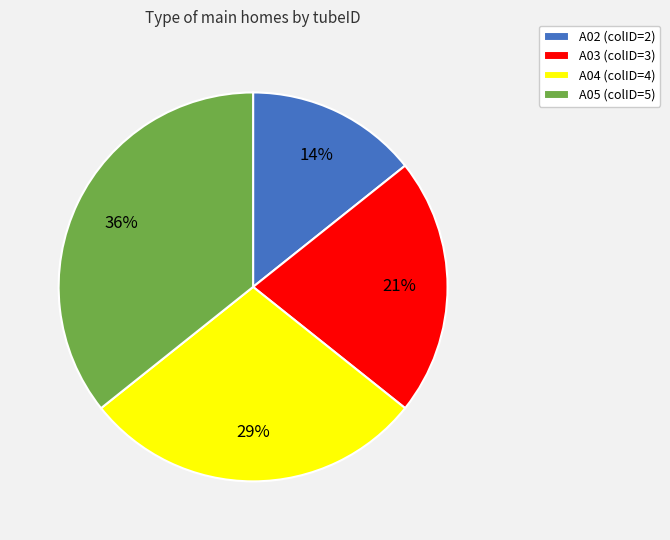

How many slices are in this pie chart?

4